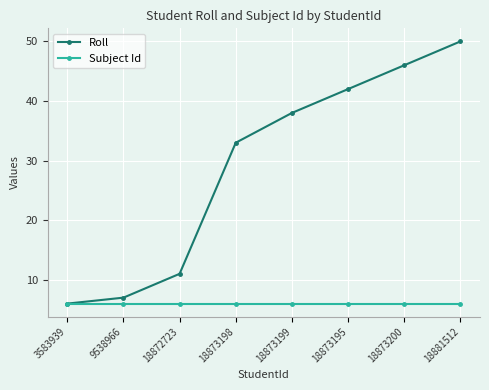

True or false: Roll has more than 0 interior local peaks.

False